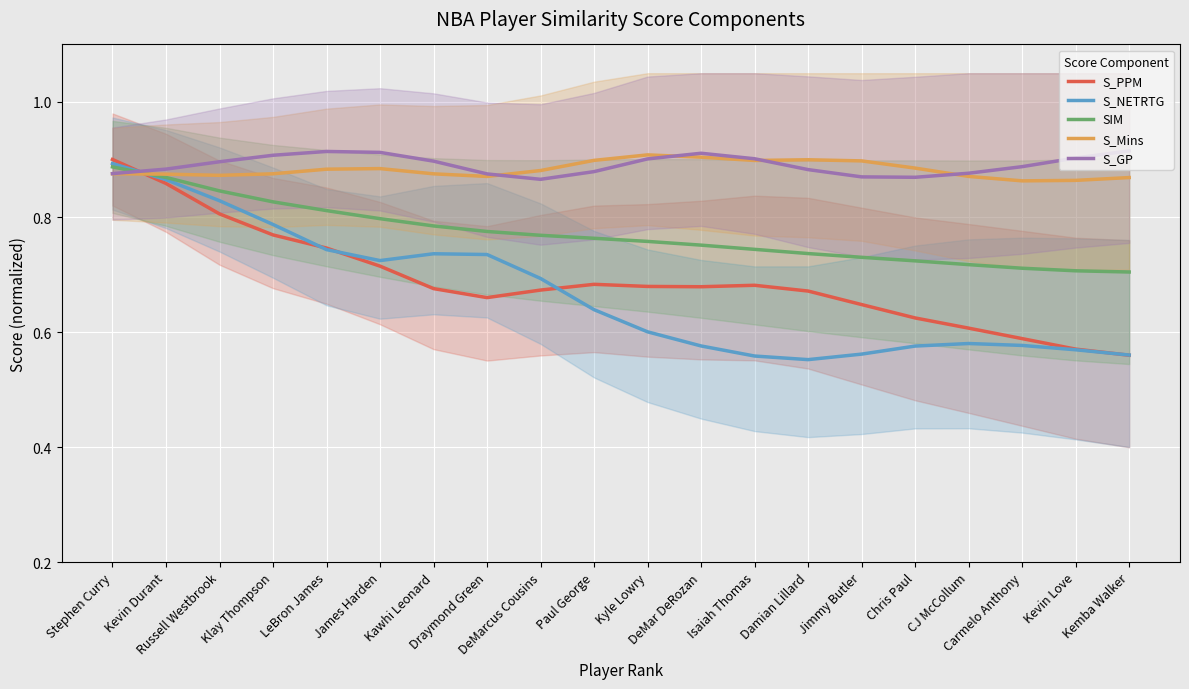

The S_Mins series shows 1.4 at James Harden. True or false?

False